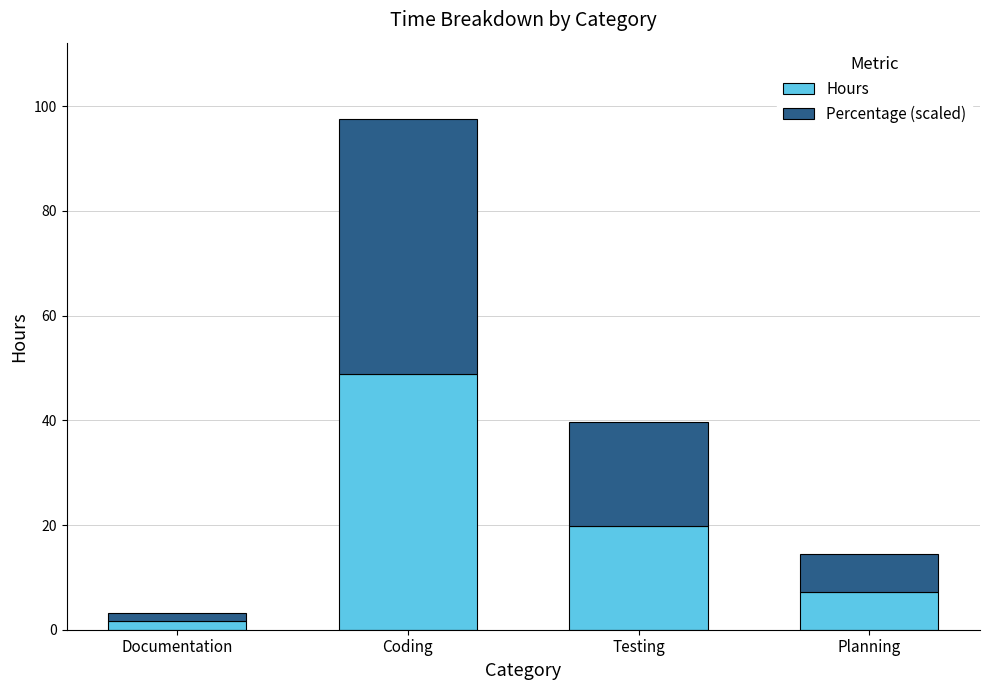

How many categories are shown in the chart?

4